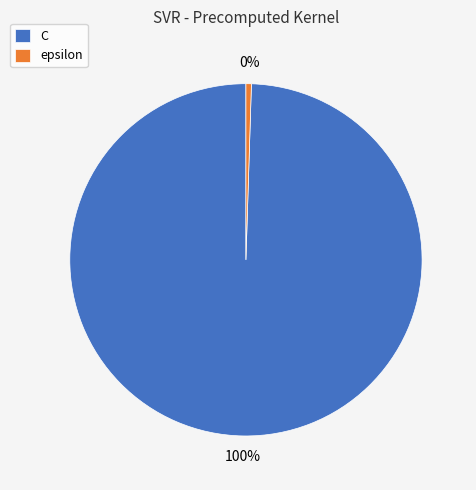

To the nearest percent, what is the average slice percentage?

50%